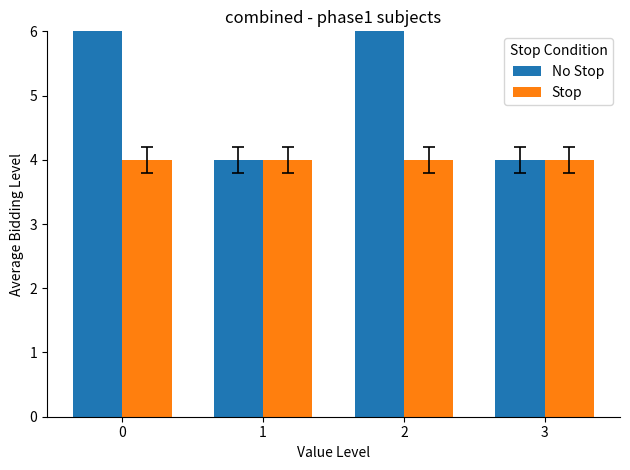

Reading left to right, what are all the values shown in this chart?

No Stop: 9	4	7	4
Stop: 4	4	4	4